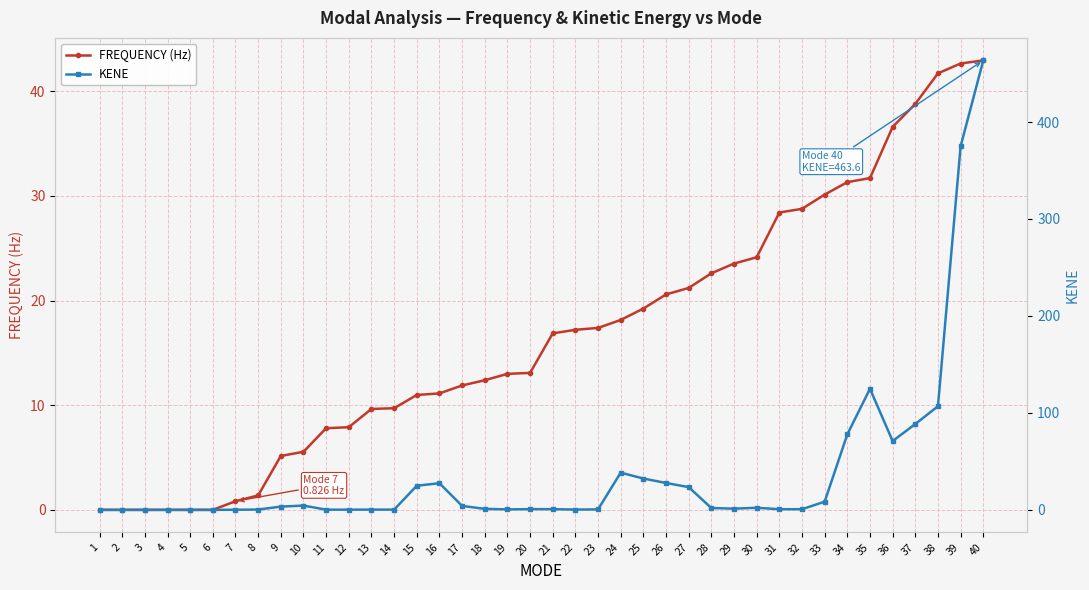

What is the total value across all series at 32?

29.4